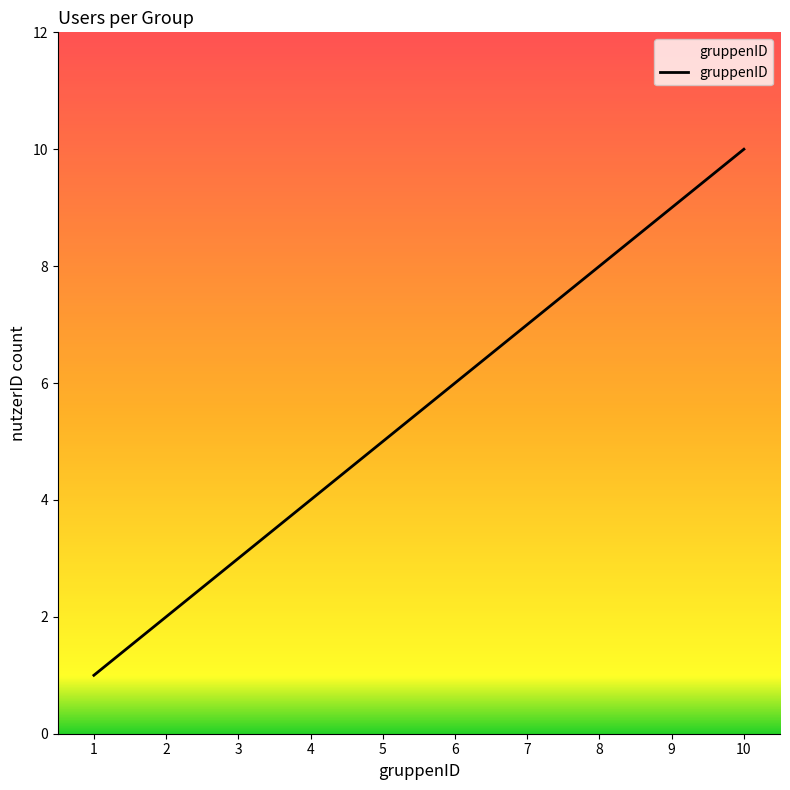

Rank the categories by value from lowest to highest.

1, 2, 3, 4, 5, 6, 7, 8, 9, 10